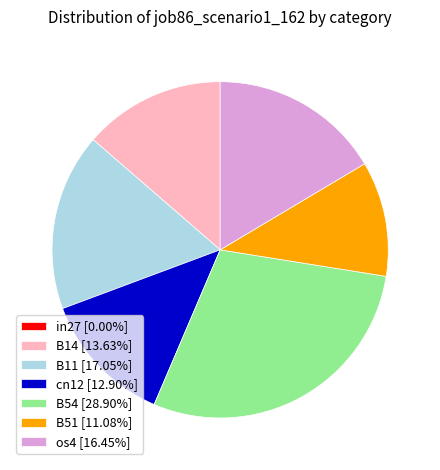

Does B54 [28.90%] account for over 50% of the chart?

No